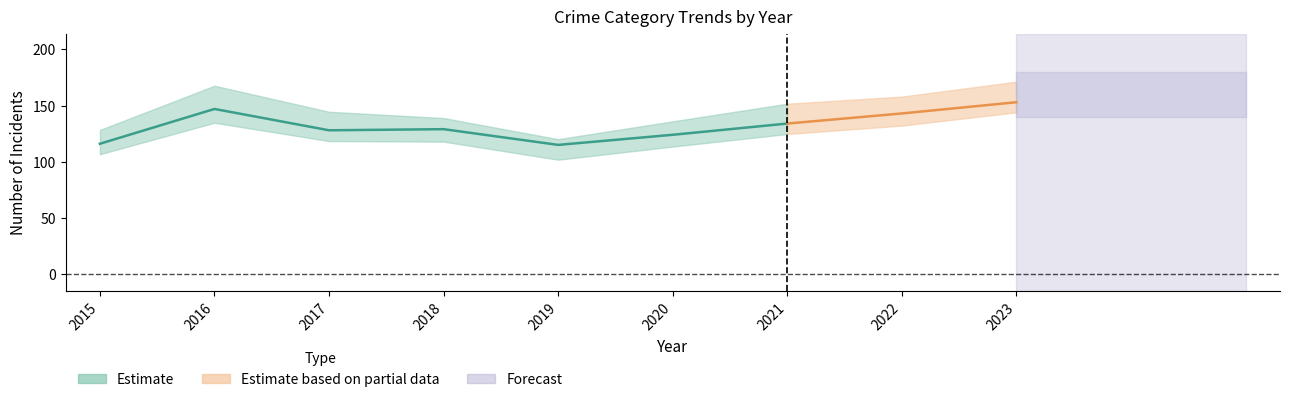

Reading left to right, what are all the values shown in this chart?

Aggravated Assault: 32	32	32	50	43	39	32	48	50
Aggravated Battery: 31	41	32	37	44	35	31	36	30
Criminal Sexual Assault: 9	3	7	9	11	6	10	7	9
Robbery: 41	69	55	33	17	40	59	50	61
Total: 116	147	128	129	115	124	134	143	153